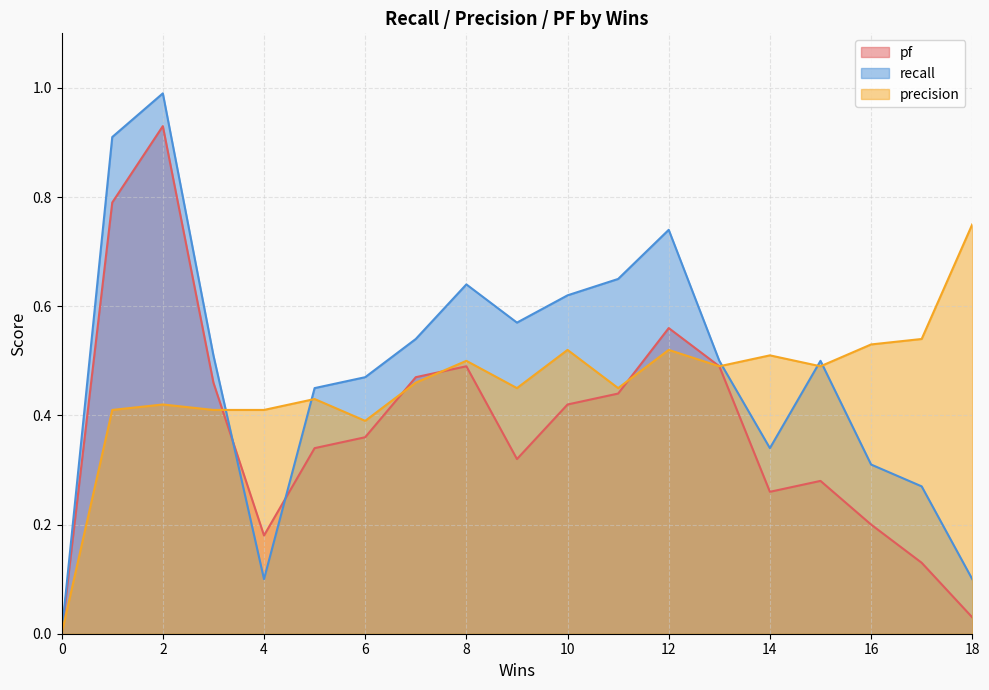

Between 1 and 8, which is larger?

1